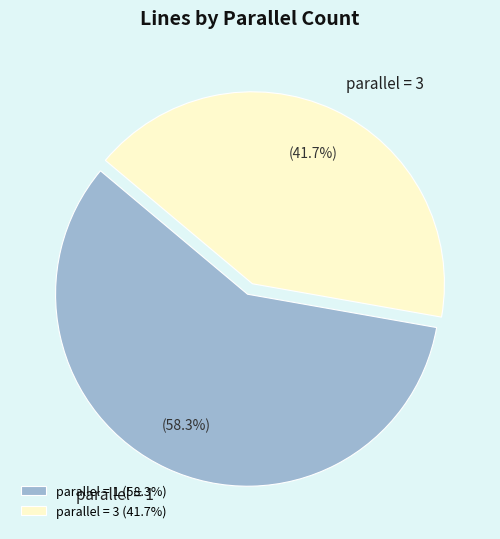

Combined, what portion of the pie is parallel = 1 and parallel = 3?

100.0%